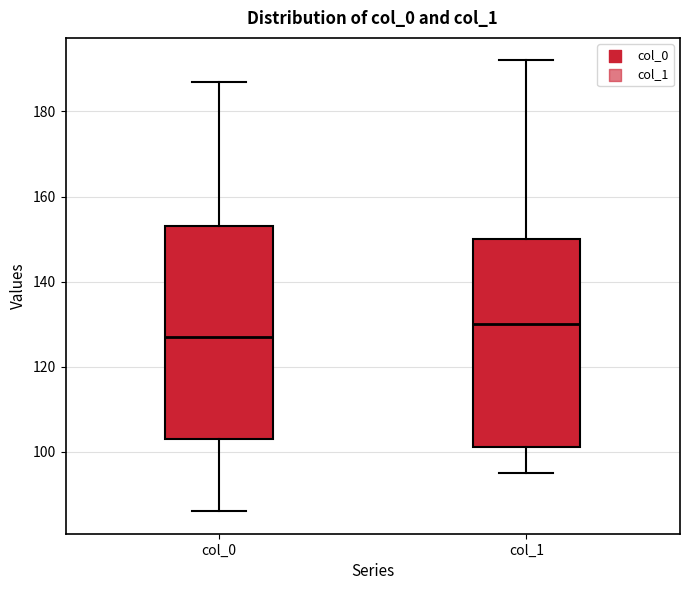

Where does the lower whisker of the box for col_0 end on the y-axis? The values are not printed on the chart, so give them approximately, as read against the axis.

86